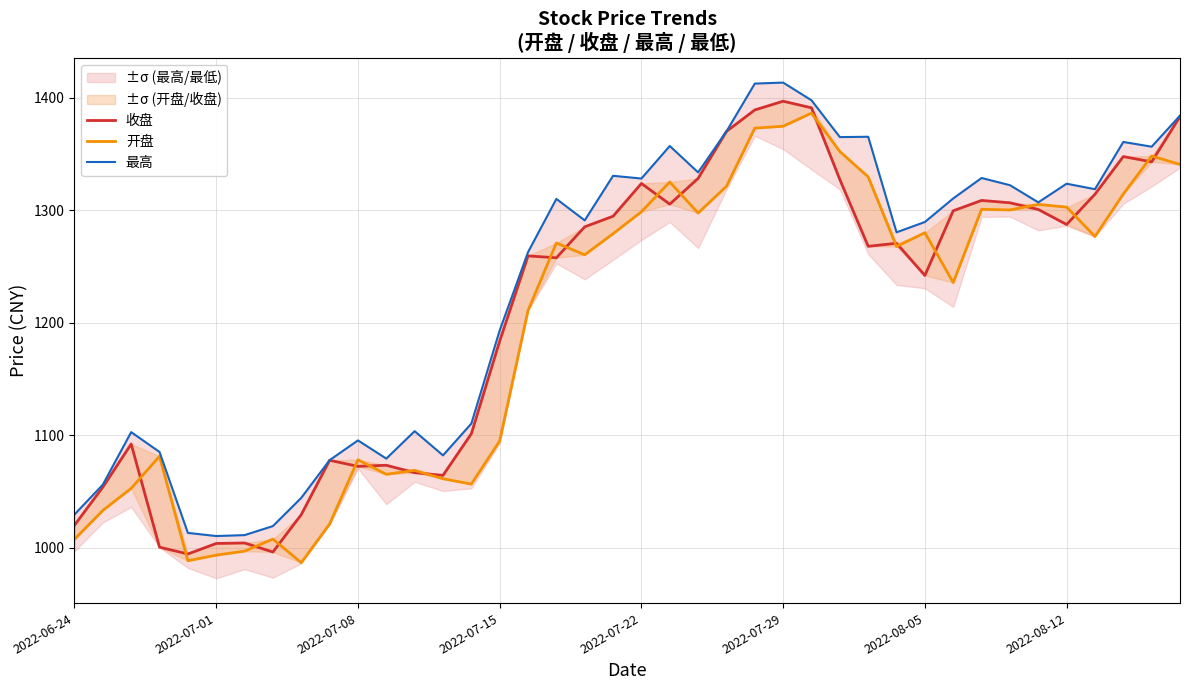

How many lines are shown in the chart?

3